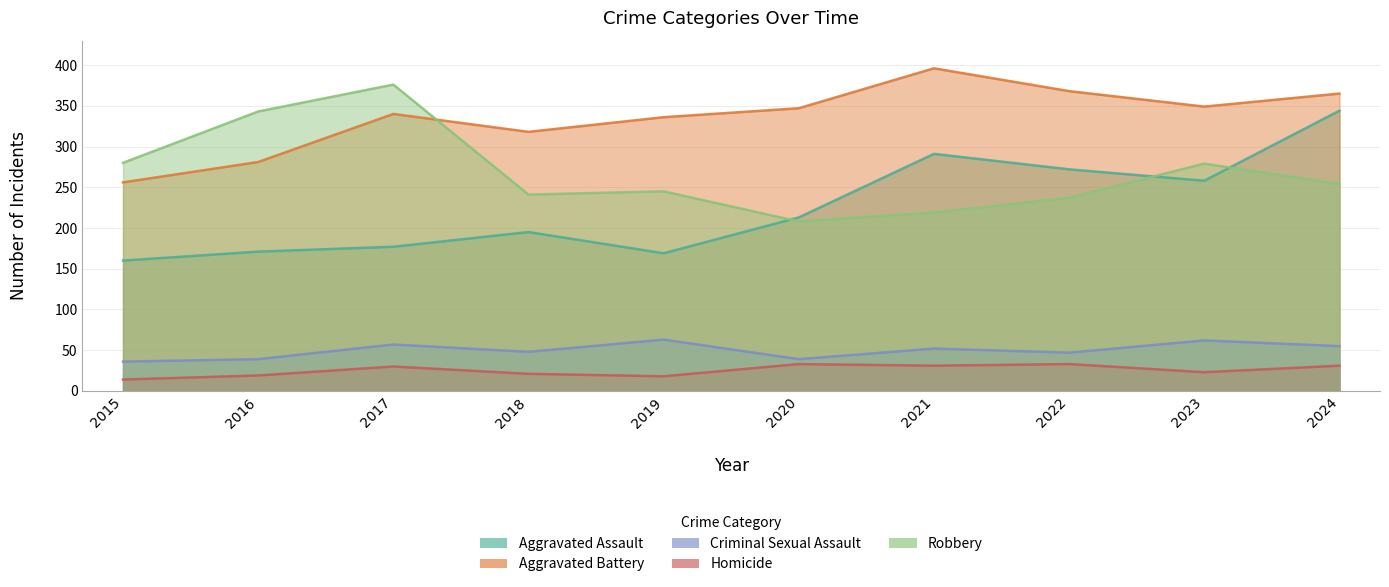

What is the average value of the Aggravated Battery series?

336